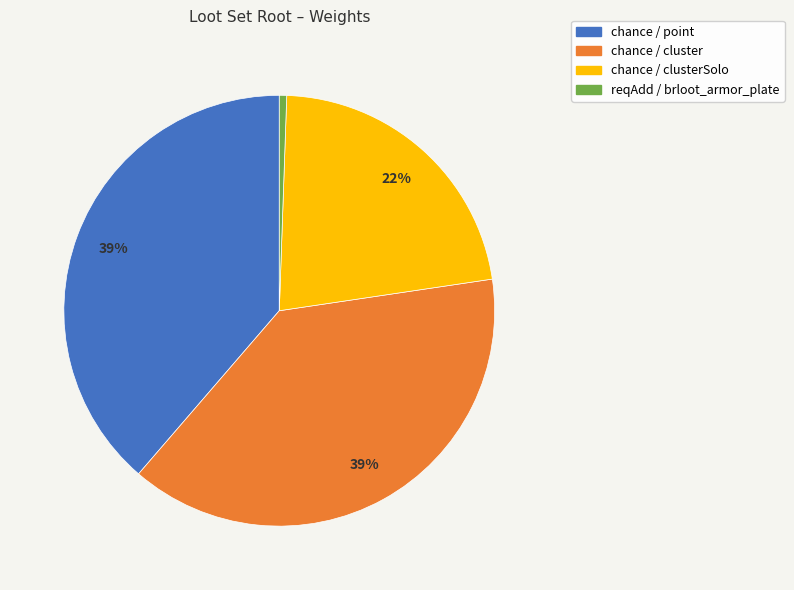

To the nearest percent, what is the difference between the reqAdd / brloot_armor_plate and chance / point slice percentages?

38%